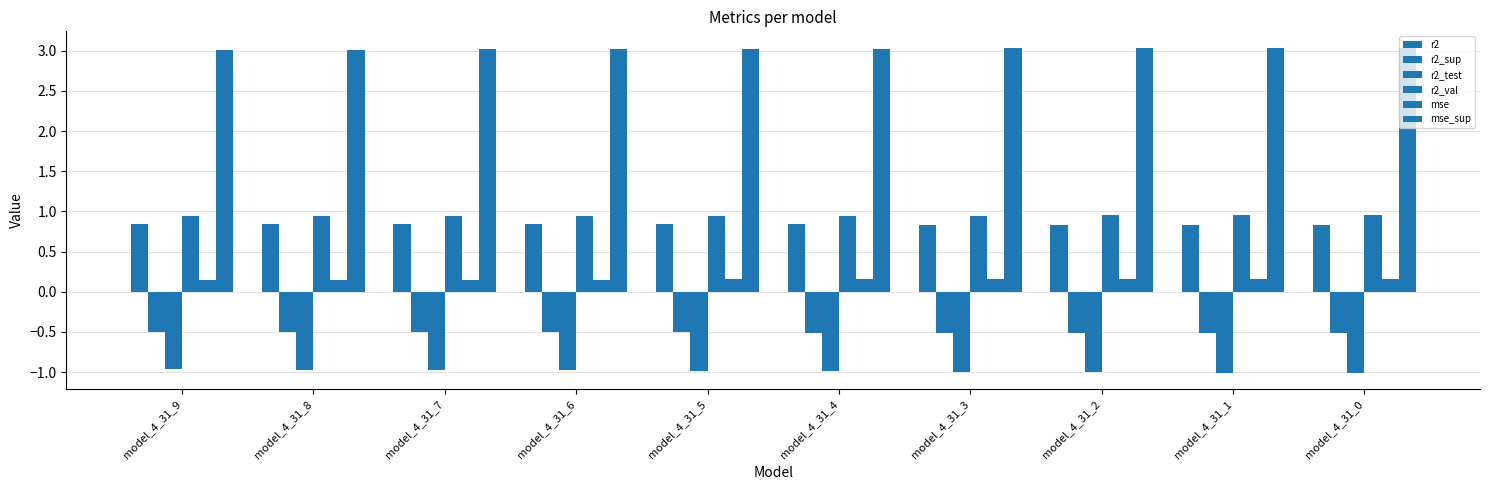

What is the difference between the highest and lowest values at model_4_31_4?

4.0